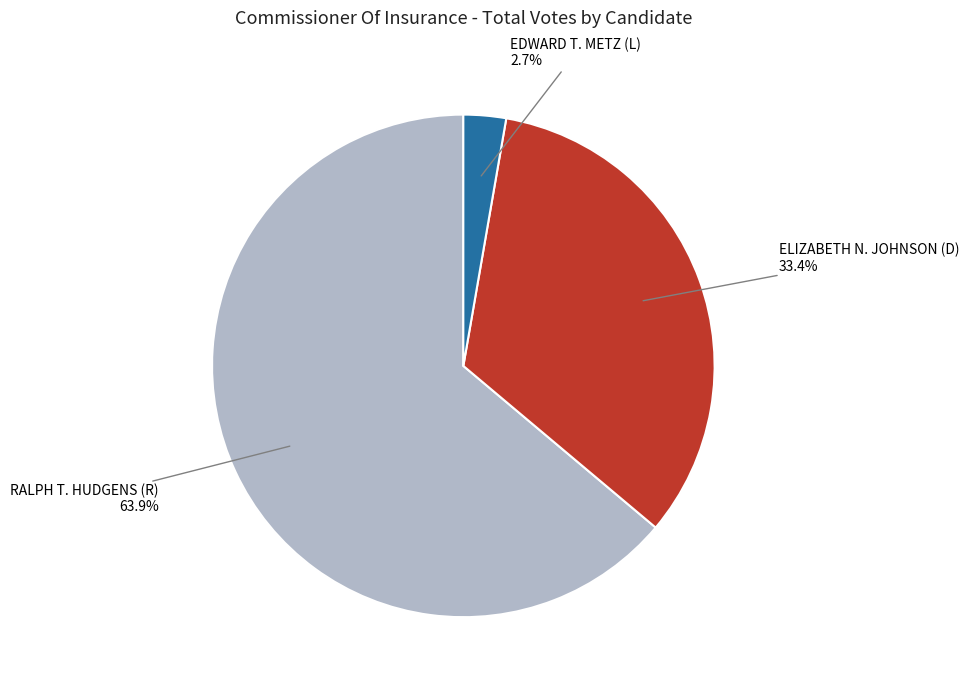

Is it true that ELIZABETH N. JOHNSON (D) is 33% of the pie?

True